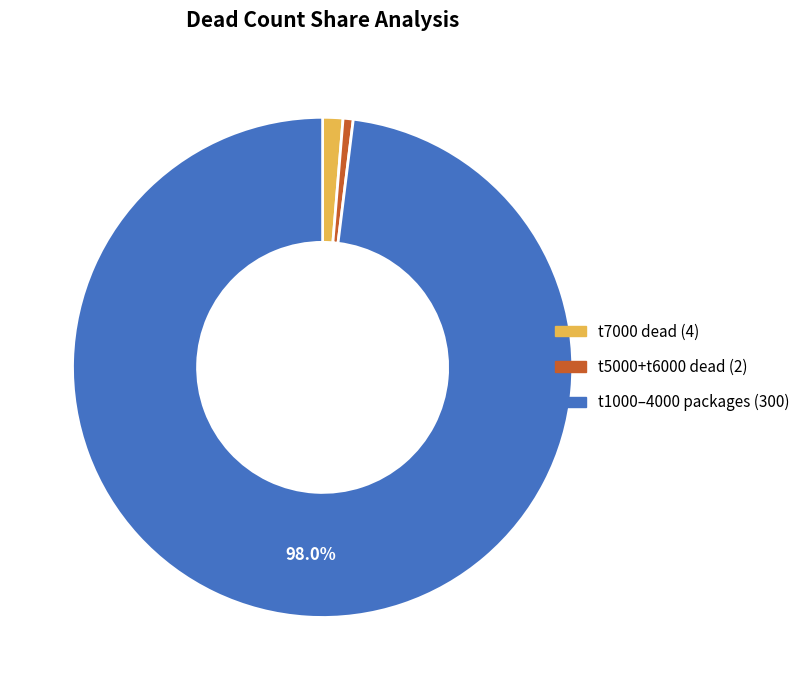

Is there any slice that represents more than half of the pie?

Yes